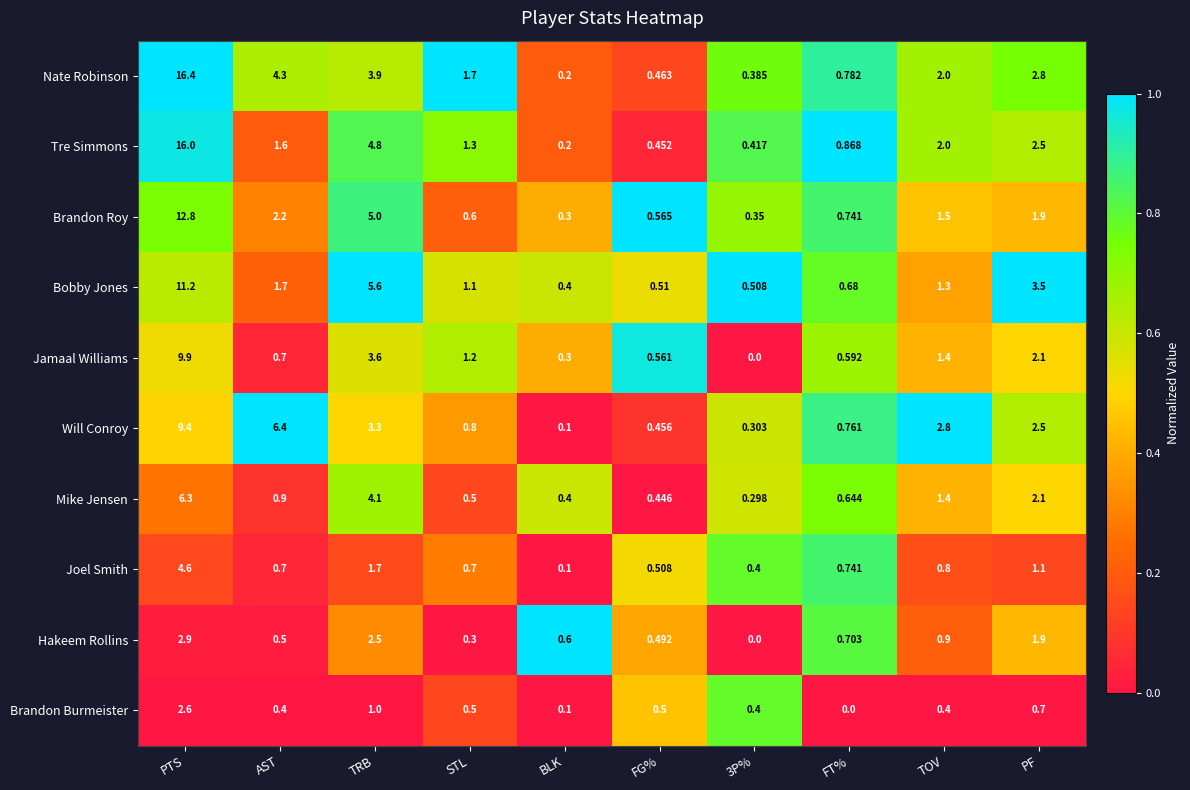

At which category is the sum across all series the highest?

PTS